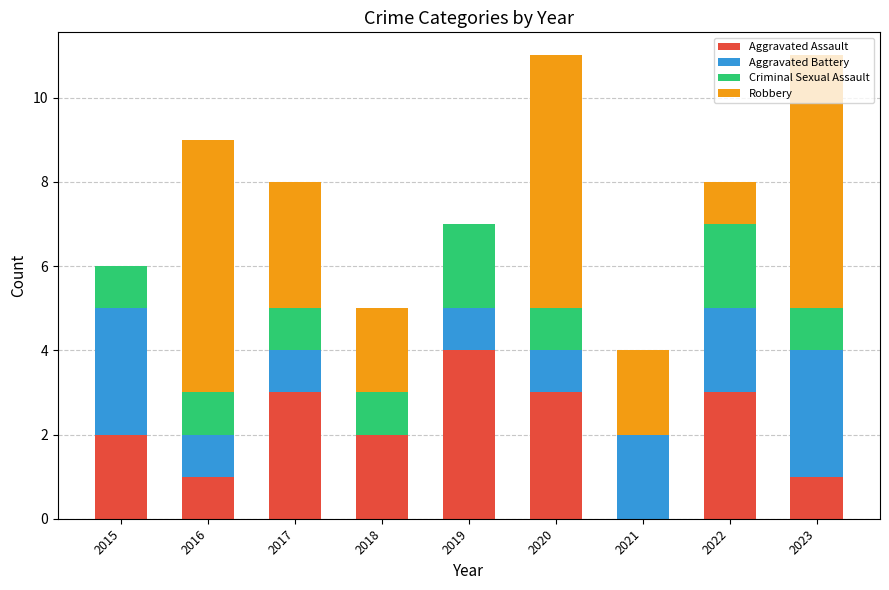

What is the sum of the Aggravated Assault values at 2015 and 2023?

3